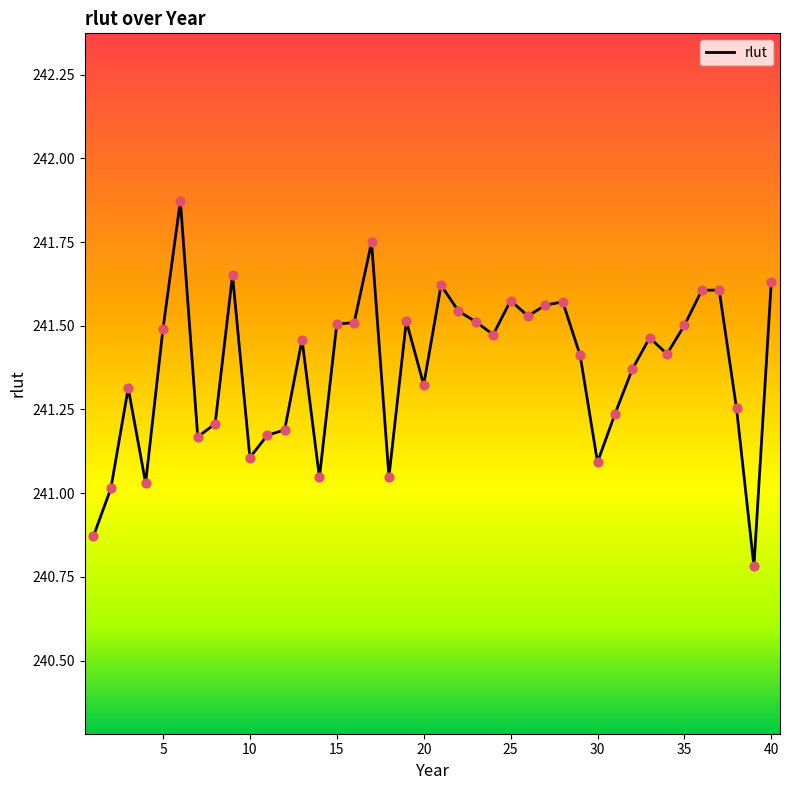

What is the smallest value displayed?

240.8